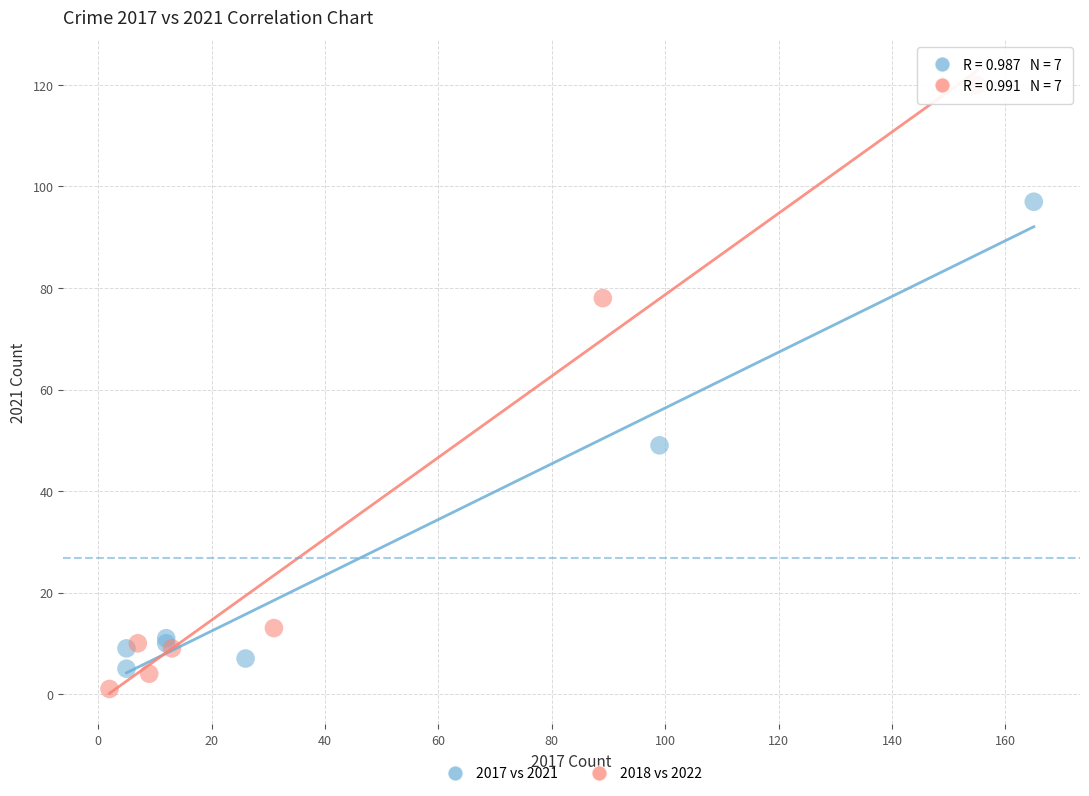

Which series contains the lowest Y value?

2018 vs 2022